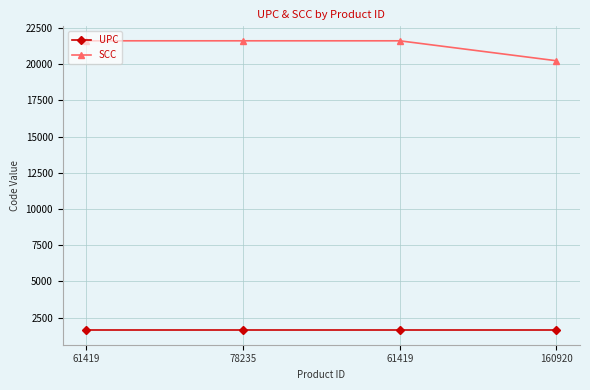

The value of UPC at 61419 is 1624.6. True or false?

True